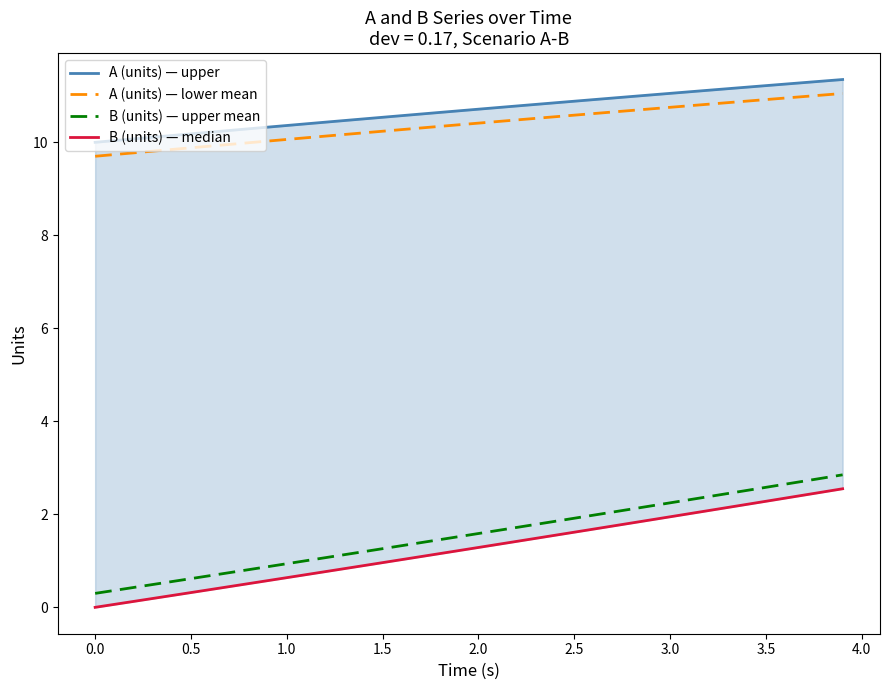

At how many categories does at least one series exceed 6?

40